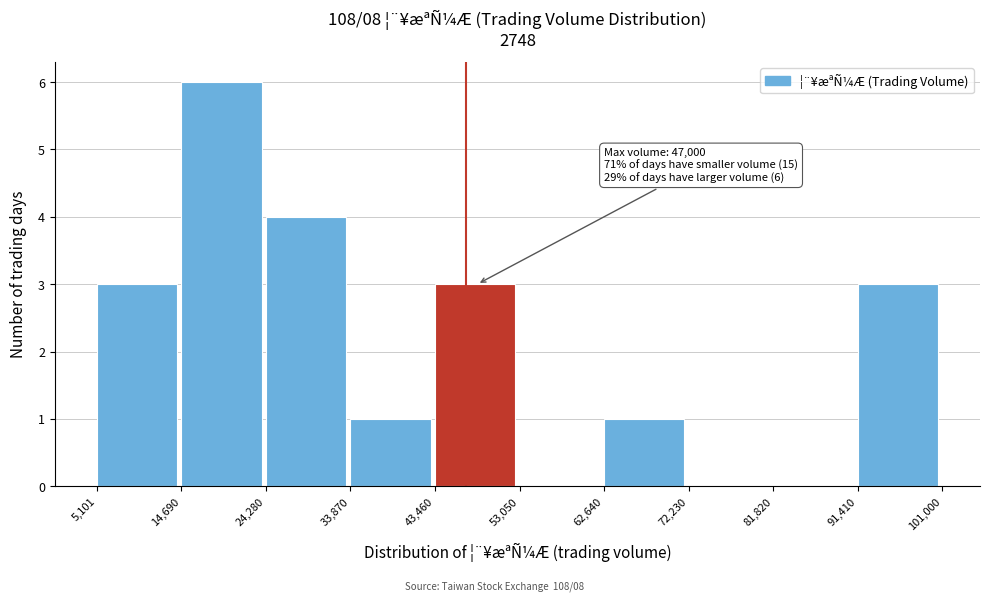

Over which range of the x-axis is the bar tallest?

14,690 to 24,280